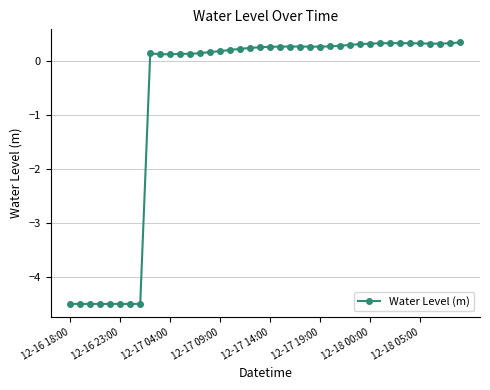

What is the value of the 17th point from the left?

0.2